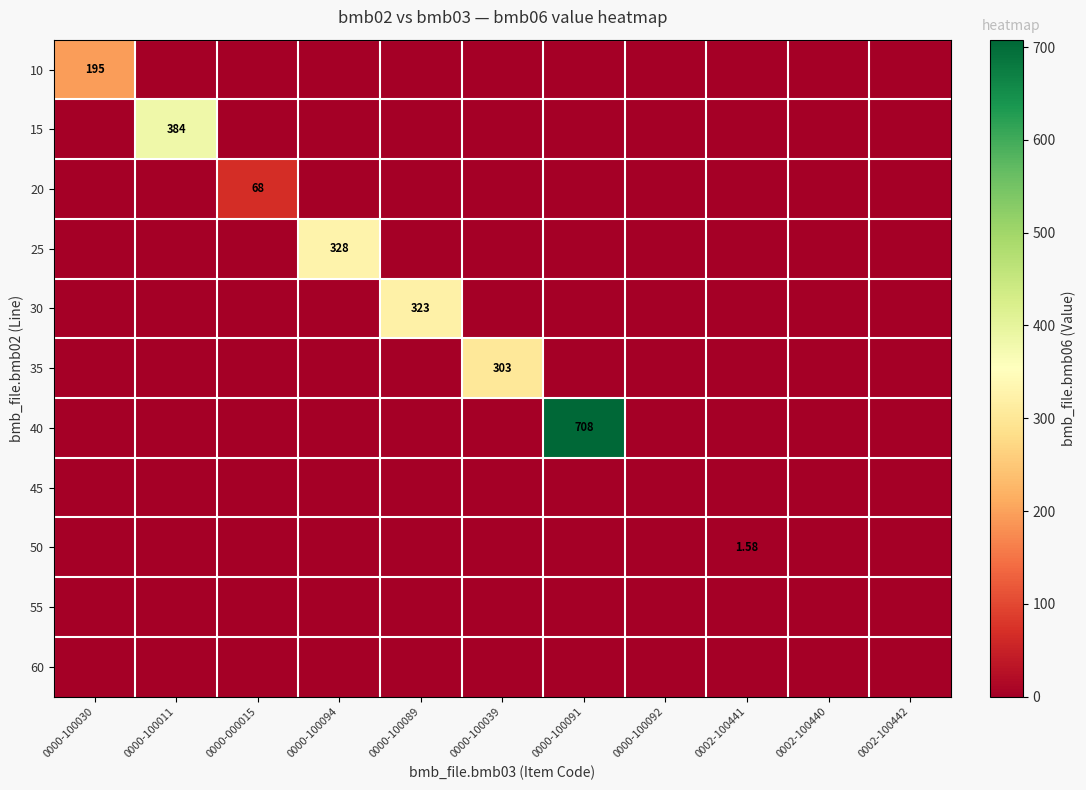

What is the spread (max minus min) of values at 0000-100089?

323.0